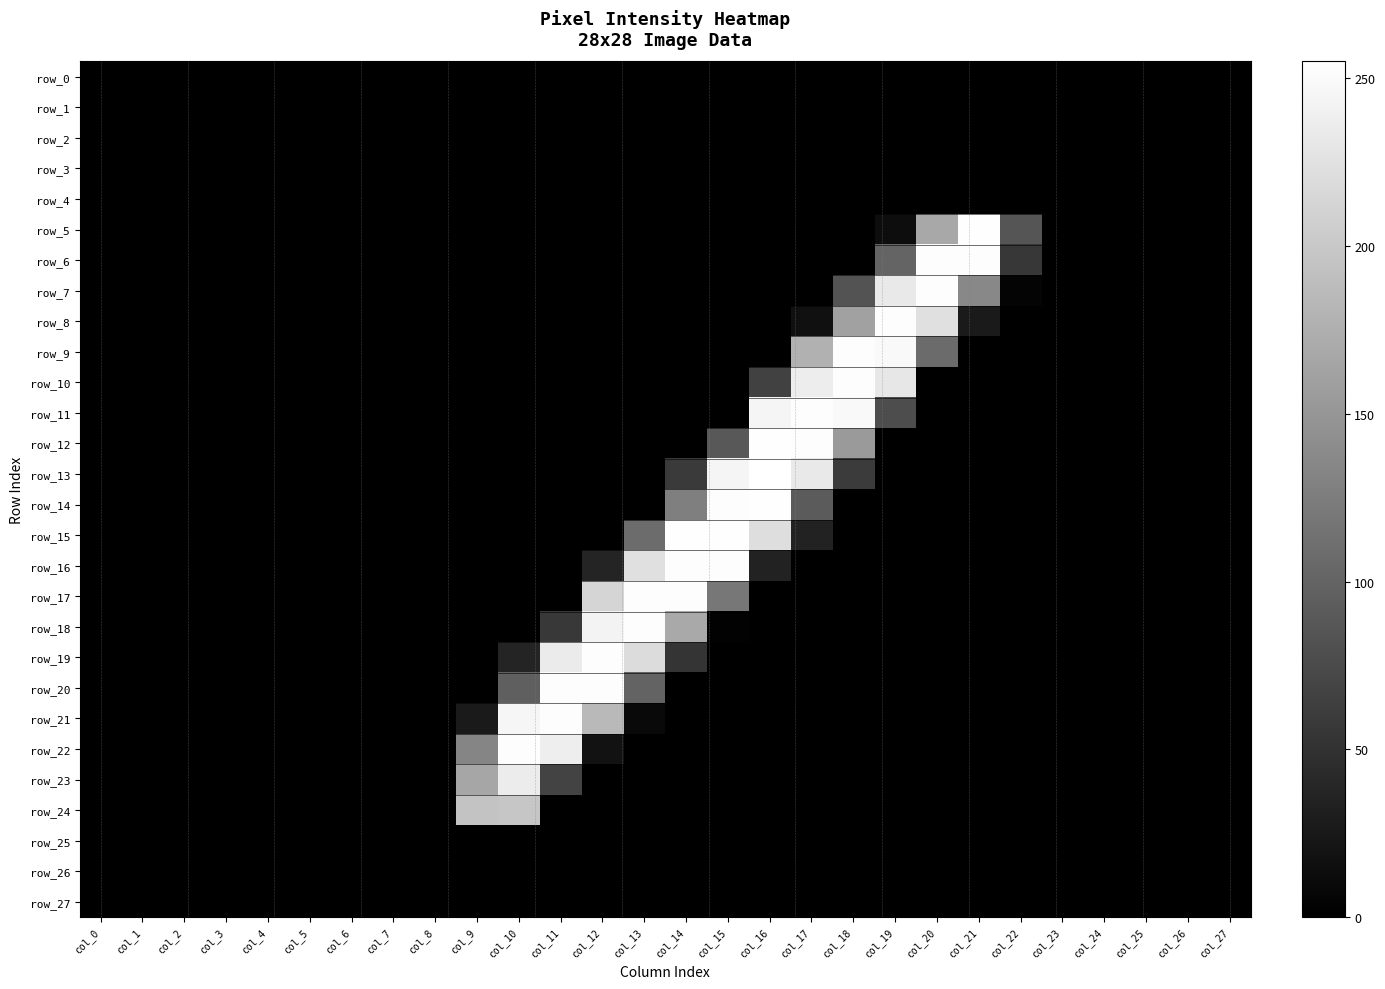

Reading left to right, transcribe all the data shown in this chart.

row_0: col_0=0	col_1=0	col_2=0	col_3=0	col_4=0	col_5=0	col_6=0	col_7=0	col_8=0	col_9=0	col_10=0	col_11=0	col_12=0	col_13=0	col_14=0	col_15=0	col_16=0	col_17=0	col_18=0	col_19=0	col_20=0	col_21=0	col_22=0	col_23=0	col_24=0	col_25=0	col_26=0	col_27=0
row_1: col_0=0	col_1=0	col_2=0	col_3=0	col_4=0	col_5=0	col_6=0	col_7=0	col_8=0	col_9=0	col_10=0	col_11=0	col_12=0	col_13=0	col_14=0	col_15=0	col_16=0	col_17=0	col_18=0	col_19=0	col_20=0	col_21=0	col_22=0	col_23=0	col_24=0	col_25=0	col_26=0	col_27=0
row_2: col_0=0	col_1=0	col_2=0	col_3=0	col_4=0	col_5=0	col_6=0	col_7=0	col_8=0	col_9=0	col_10=0	col_11=0	col_12=0	col_13=0	col_14=0	col_15=0	col_16=0	col_17=0	col_18=0	col_19=0	col_20=0	col_21=0	col_22=0	col_23=0	col_24=0	col_25=0	col_26=0	col_27=0
row_3: col_0=0	col_1=0	col_2=0	col_3=0	col_4=0	col_5=0	col_6=0	col_7=0	col_8=0	col_9=0	col_10=0	col_11=0	col_12=0	col_13=0	col_14=0	col_15=0	col_16=0	col_17=0	col_18=0	col_19=0	col_20=0	col_21=0	col_22=0	col_23=0	col_24=0	col_25=0	col_26=0	col_27=0
row_4: col_0=0	col_1=0	col_2=0	col_3=0	col_4=0	col_5=0	col_6=0	col_7=0	col_8=0	col_9=0	col_10=0	col_11=0	col_12=0	col_13=0	col_14=0	col_15=0	col_16=0	col_17=0	col_18=0	col_19=0	col_20=0	col_21=0	col_22=0	col_23=0	col_24=0	col_25=0	col_26=0	col_27=0
row_5: col_0=0	col_1=0	col_2=0	col_3=0	col_4=0	col_5=0	col_6=0	col_7=0	col_8=0	col_9=0	col_10=0	col_11=0	col_12=0	col_13=0	col_14=0	col_15=0	col_16=0	col_17=0	col_18=0	col_19=13	col_20=168	col_21=254	col_22=85	col_23=0	col_24=0	col_25=0	col_26=0	col_27=0
row_6: col_0=0	col_1=0	col_2=0	col_3=0	col_4=0	col_5=0	col_6=0	col_7=0	col_8=0	col_9=0	col_10=0	col_11=0	col_12=0	col_13=0	col_14=0	col_15=0	col_16=0	col_17=0	col_18=0	col_19=100	col_20=253	col_21=253	col_22=55	col_23=0	col_24=0	col_25=0	col_26=0	col_27=0
row_7: col_0=0	col_1=0	col_2=0	col_3=0	col_4=0	col_5=0	col_6=0	col_7=0	col_8=0	col_9=0	col_10=0	col_11=0	col_12=0	col_13=0	col_14=0	col_15=0	col_16=0	col_17=0	col_18=83	col_19=233	col_20=253	col_21=136	col_22=4	col_23=0	col_24=0	col_25=0	col_26=0	col_27=0
row_8: col_0=0	col_1=0	col_2=0	col_3=0	col_4=0	col_5=0	col_6=0	col_7=0	col_8=0	col_9=0	col_10=0	col_11=0	col_12=0	col_13=0	col_14=0	col_15=0	col_16=0	col_17=16	col_18=161	col_19=253	col_20=224	col_21=26	col_22=0	col_23=0	col_24=0	col_25=0	col_26=0	col_27=0
row_9: col_0=0	col_1=0	col_2=0	col_3=0	col_4=0	col_5=0	col_6=0	col_7=0	col_8=0	col_9=0	col_10=0	col_11=0	col_12=0	col_13=0	col_14=0	col_15=0	col_16=0	col_17=177	col_18=253	col_19=249	col_20=107	col_21=0	col_22=0	col_23=0	col_24=0	col_25=0	col_26=0	col_27=0
row_10: col_0=0	col_1=0	col_2=0	col_3=0	col_4=0	col_5=0	col_6=0	col_7=0	col_8=0	col_9=0	col_10=0	col_11=0	col_12=0	col_13=0	col_14=0	col_15=0	col_16=65	col_17=237	col_18=253	col_19=231	col_20=0	col_21=0	col_22=0	col_23=0	col_24=0	col_25=0	col_26=0	col_27=0
row_11: col_0=0	col_1=0	col_2=0	col_3=0	col_4=0	col_5=0	col_6=0	col_7=0	col_8=0	col_9=0	col_10=0	col_11=0	col_12=0	col_13=0	col_14=0	col_15=0	col_16=245	col_17=253	col_18=249	col_19=77	col_20=0	col_21=0	col_22=0	col_23=0	col_24=0	col_25=0	col_26=0	col_27=0
row_12: col_0=0	col_1=0	col_2=0	col_3=0	col_4=0	col_5=0	col_6=0	col_7=0	col_8=0	col_9=0	col_10=0	col_11=0	col_12=0	col_13=0	col_14=0	col_15=88	col_16=254	col_17=253	col_18=154	col_19=0	col_20=0	col_21=0	col_22=0	col_23=0	col_24=0	col_25=0	col_26=0	col_27=0
row_13: col_0=0	col_1=0	col_2=0	col_3=0	col_4=0	col_5=0	col_6=0	col_7=0	col_8=0	col_9=0	col_10=0	col_11=0	col_12=0	col_13=0	col_14=58	col_15=245	col_16=255	col_17=233	col_18=59	col_19=0	col_20=0	col_21=0	col_22=0	col_23=0	col_24=0	col_25=0	col_26=0	col_27=0
row_14: col_0=0	col_1=0	col_2=0	col_3=0	col_4=0	col_5=0	col_6=0	col_7=0	col_8=0	col_9=0	col_10=0	col_11=0	col_12=0	col_13=0	col_14=127	col_15=253	col_16=254	col_17=91	col_18=0	col_19=0	col_20=0	col_21=0	col_22=0	col_23=0	col_24=0	col_25=0	col_26=0	col_27=0
row_15: col_0=0	col_1=0	col_2=0	col_3=0	col_4=0	col_5=0	col_6=0	col_7=0	col_8=0	col_9=0	col_10=0	col_11=0	col_12=0	col_13=108	col_14=254	col_15=254	col_16=222	col_17=34	col_18=0	col_19=0	col_20=0	col_21=0	col_22=0	col_23=0	col_24=0	col_25=0	col_26=0	col_27=0
row_16: col_0=0	col_1=0	col_2=0	col_3=0	col_4=0	col_5=0	col_6=0	col_7=0	col_8=0	col_9=0	col_10=0	col_11=0	col_12=37	col_13=224	col_14=253	col_15=253	col_16=34	col_17=0	col_18=0	col_19=0	col_20=0	col_21=0	col_22=0	col_23=0	col_24=0	col_25=0	col_26=0	col_27=0
row_17: col_0=0	col_1=0	col_2=0	col_3=0	col_4=0	col_5=0	col_6=0	col_7=0	col_8=0	col_9=0	col_10=0	col_11=0	col_12=213	col_13=253	col_14=253	col_15=119	col_16=0	col_17=0	col_18=0	col_19=0	col_20=0	col_21=0	col_22=0	col_23=0	col_24=0	col_25=0	col_26=0	col_27=0
row_18: col_0=0	col_1=0	col_2=0	col_3=0	col_4=0	col_5=0	col_6=0	col_7=0	col_8=0	col_9=0	col_10=0	col_11=57	col_12=243	col_13=253	col_14=169	col_15=2	col_16=0	col_17=0	col_18=0	col_19=0	col_20=0	col_21=0	col_22=0	col_23=0	col_24=0	col_25=0	col_26=0	col_27=0
row_19: col_0=0	col_1=0	col_2=0	col_3=0	col_4=0	col_5=0	col_6=0	col_7=0	col_8=0	col_9=0	col_10=37	col_11=235	col_12=253	col_13=220	col_14=52	col_15=0	col_16=0	col_17=0	col_18=0	col_19=0	col_20=0	col_21=0	col_22=0	col_23=0	col_24=0	col_25=0	col_26=0	col_27=0
row_20: col_0=0	col_1=0	col_2=0	col_3=0	col_4=0	col_5=0	col_6=0	col_7=0	col_8=0	col_9=0	col_10=95	col_11=253	col_12=253	col_13=99	col_14=0	col_15=0	col_16=0	col_17=0	col_18=0	col_19=0	col_20=0	col_21=0	col_22=0	col_23=0	col_24=0	col_25=0	col_26=0	col_27=0
row_21: col_0=0	col_1=0	col_2=0	col_3=0	col_4=0	col_5=0	col_6=0	col_7=0	col_8=0	col_9=26	col_10=246	col_11=253	col_12=185	col_13=9	col_14=0	col_15=0	col_16=0	col_17=0	col_18=0	col_19=0	col_20=0	col_21=0	col_22=0	col_23=0	col_24=0	col_25=0	col_26=0	col_27=0
row_22: col_0=0	col_1=0	col_2=0	col_3=0	col_4=0	col_5=0	col_6=0	col_7=0	col_8=0	col_9=133	col_10=253	col_11=238	col_12=18	col_13=0	col_14=0	col_15=0	col_16=0	col_17=0	col_18=0	col_19=0	col_20=0	col_21=0	col_22=0	col_23=0	col_24=0	col_25=0	col_26=0	col_27=0
row_23: col_0=0	col_1=0	col_2=0	col_3=0	col_4=0	col_5=0	col_6=0	col_7=0	col_8=0	col_9=166	col_10=236	col_11=67	col_12=0	col_13=0	col_14=0	col_15=0	col_16=0	col_17=0	col_18=0	col_19=0	col_20=0	col_21=0	col_22=0	col_23=0	col_24=0	col_25=0	col_26=0	col_27=0
row_24: col_0=0	col_1=0	col_2=0	col_3=0	col_4=0	col_5=0	col_6=0	col_7=0	col_8=0	col_9=195	col_10=198	col_11=0	col_12=0	col_13=0	col_14=0	col_15=0	col_16=0	col_17=0	col_18=0	col_19=0	col_20=0	col_21=0	col_22=0	col_23=0	col_24=0	col_25=0	col_26=0	col_27=0
row_25: col_0=0	col_1=0	col_2=0	col_3=0	col_4=0	col_5=0	col_6=0	col_7=0	col_8=0	col_9=0	col_10=0	col_11=0	col_12=0	col_13=0	col_14=0	col_15=0	col_16=0	col_17=0	col_18=0	col_19=0	col_20=0	col_21=0	col_22=0	col_23=0	col_24=0	col_25=0	col_26=0	col_27=0
row_26: col_0=0	col_1=0	col_2=0	col_3=0	col_4=0	col_5=0	col_6=0	col_7=0	col_8=0	col_9=0	col_10=0	col_11=0	col_12=0	col_13=0	col_14=0	col_15=0	col_16=0	col_17=0	col_18=0	col_19=0	col_20=0	col_21=0	col_22=0	col_23=0	col_24=0	col_25=0	col_26=0	col_27=0
row_27: col_0=0	col_1=0	col_2=0	col_3=0	col_4=0	col_5=0	col_6=0	col_7=0	col_8=0	col_9=0	col_10=0	col_11=0	col_12=0	col_13=0	col_14=0	col_15=0	col_16=0	col_17=0	col_18=0	col_19=0	col_20=0	col_21=0	col_22=0	col_23=0	col_24=0	col_25=0	col_26=0	col_27=0